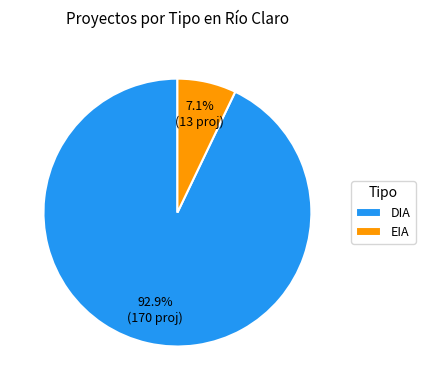

To the nearest percent, what is the difference between the EIA and DIA slice percentages?

86%